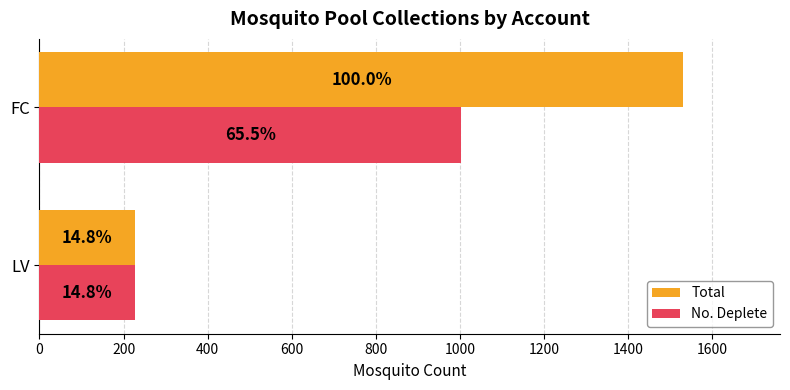

What is the maximum value for Total?

1531